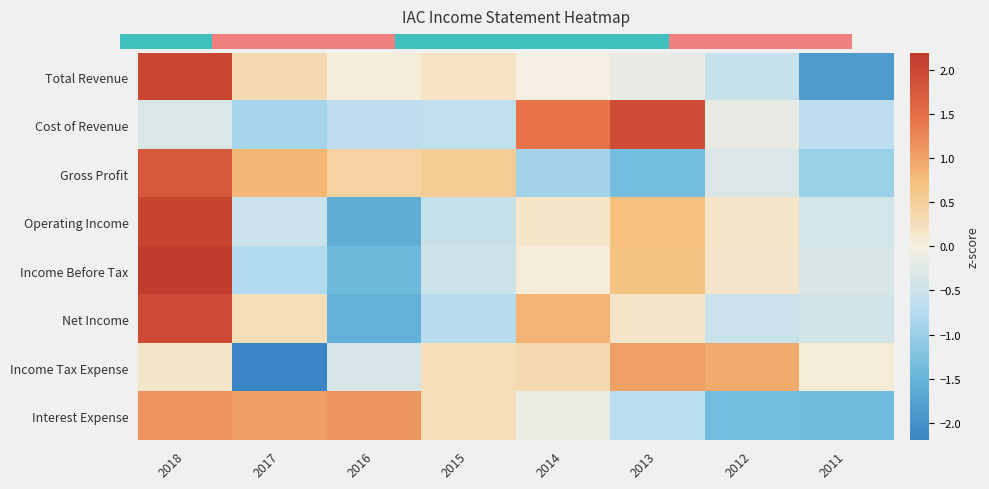

Which series changed the most between 2016 and 2015?

Operating Income